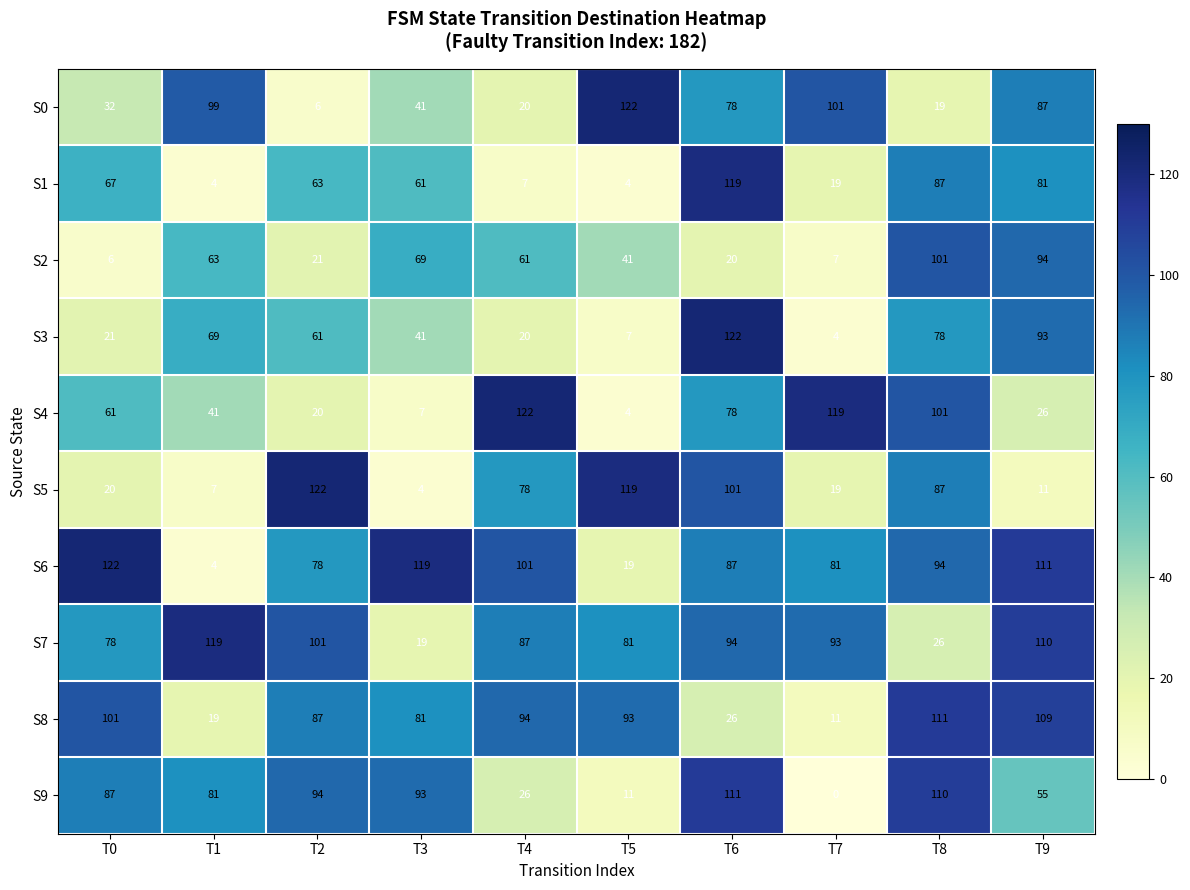

At which label is S3 closest to 63?

T2